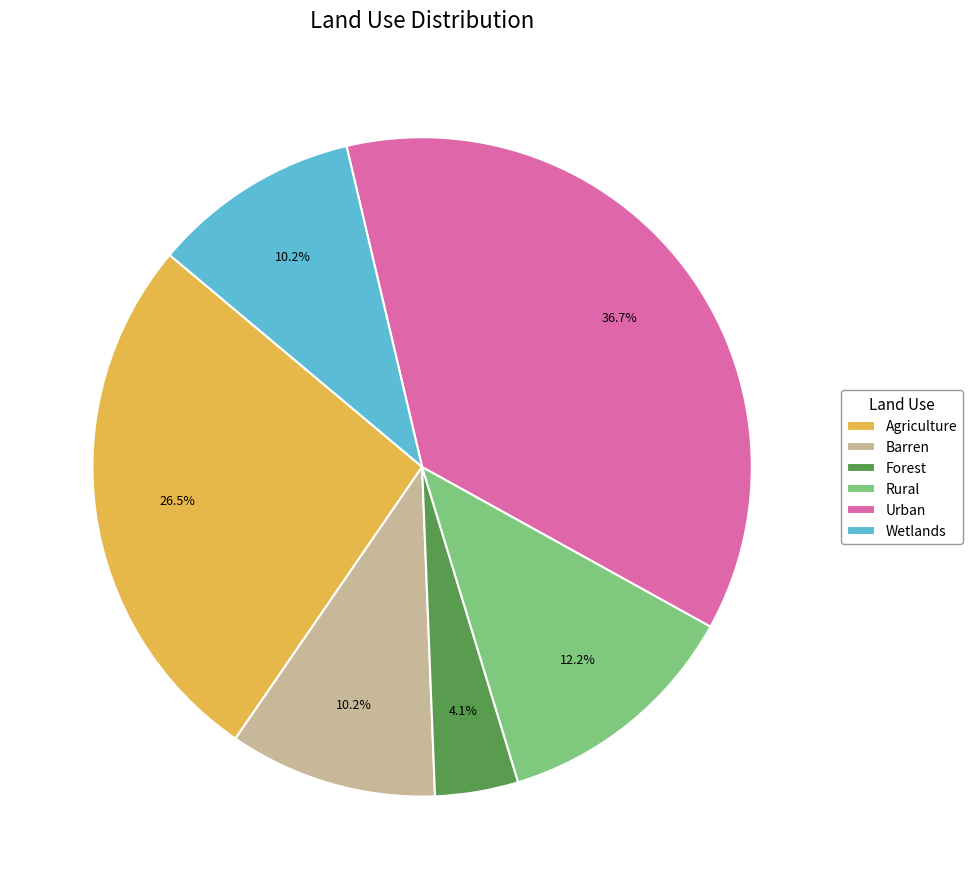

Does Wetlands account for over 50% of the chart?

No